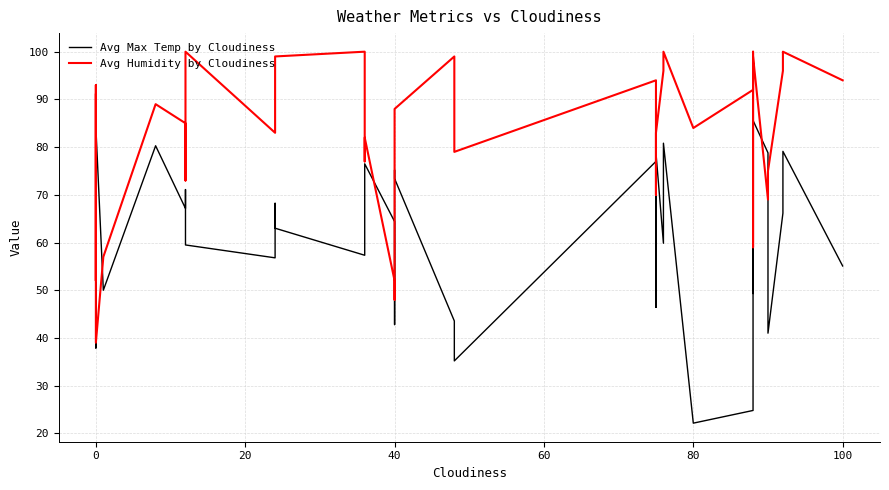

Is the value of Avg Max Temp by Cloudiness at 36 greater than the value of Avg Humidity by Cloudiness at 14?

No